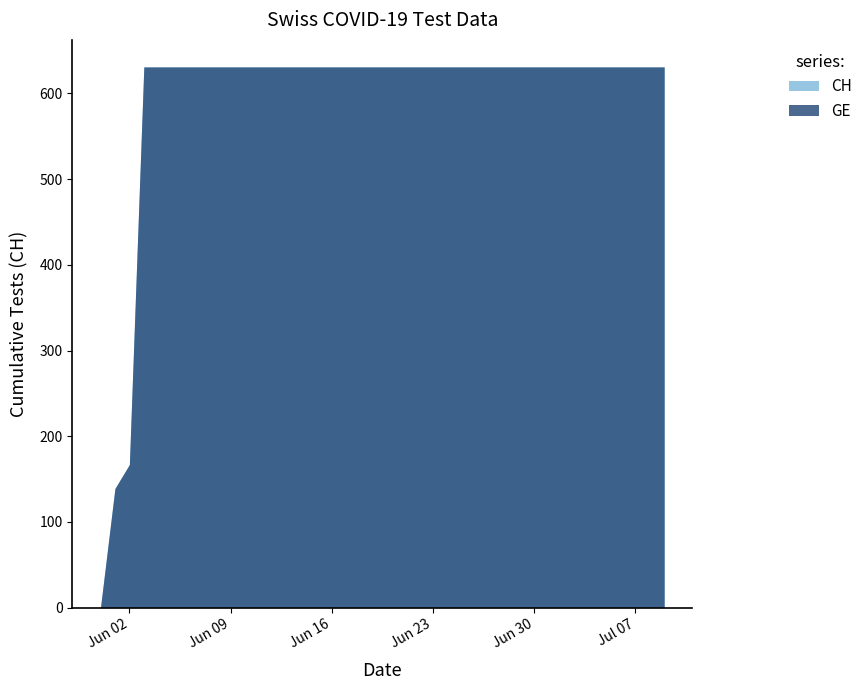

Rank the categories by GE value from highest to lowest.

2020-06-03, 2020-06-04, 2020-06-05, 2020-06-06, 2020-06-07, 2020-06-08, 2020-06-09, 2020-06-10, 2020-06-11, 2020-06-12, 2020-06-13, 2020-06-14, 2020-06-15, 2020-06-16, 2020-06-17, 2020-06-18, 2020-06-19, 2020-06-20, 2020-06-21, 2020-06-22, 2020-06-23, 2020-06-24, 2020-06-25, 2020-06-26, 2020-06-27, 2020-06-28, 2020-06-29, 2020-06-30, 2020-07-01, 2020-07-02, 2020-07-03, 2020-07-04, 2020-07-05, 2020-07-06, 2020-07-07, 2020-07-08, 2020-07-09, 2020-06-02, 2020-06-01, 2020-05-31